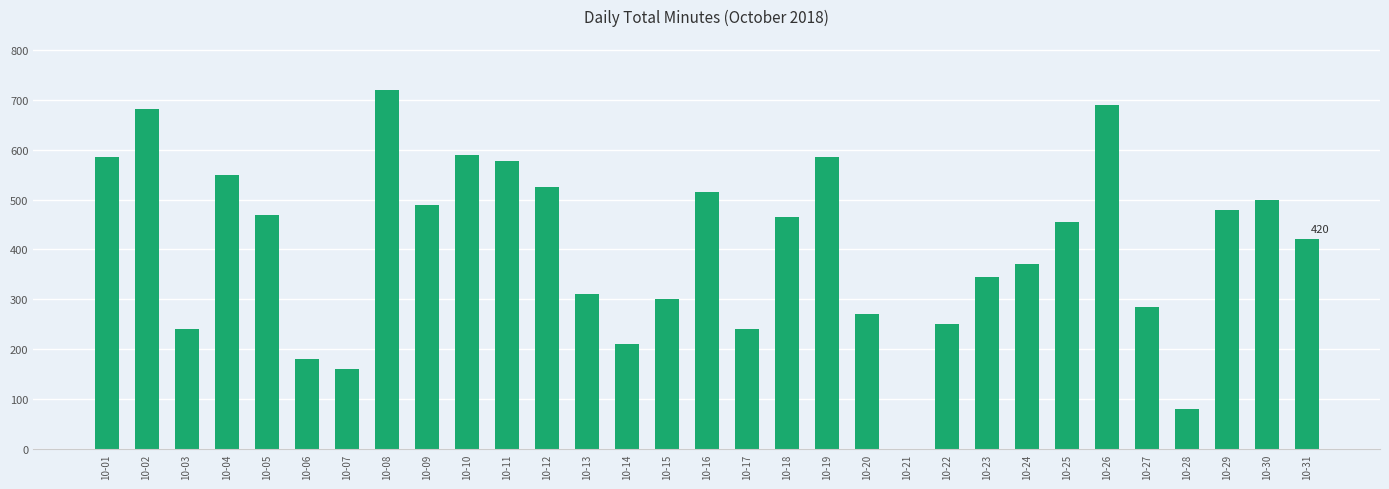

What is the maximum value shown in the chart?

720